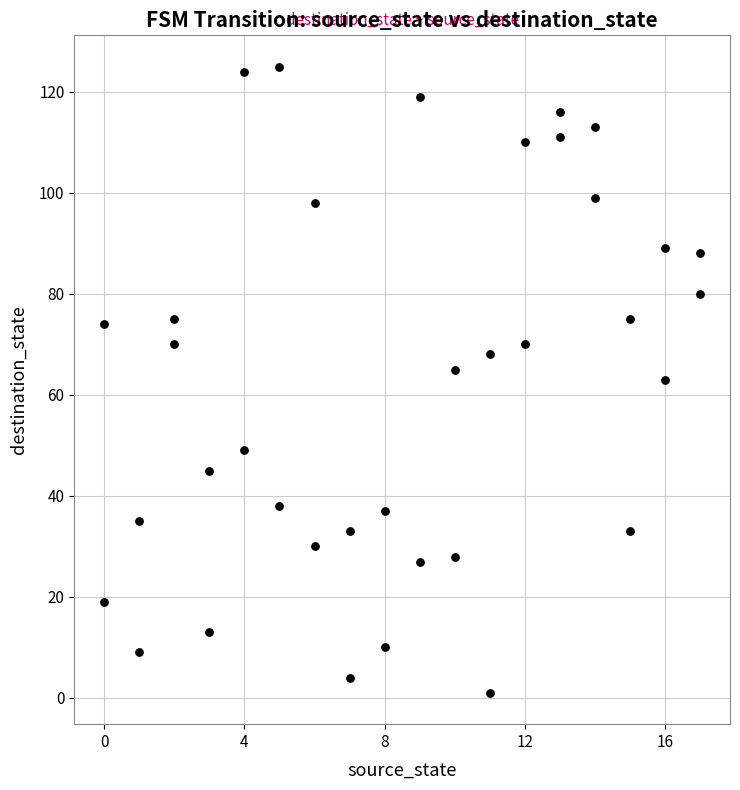

What is the range of Y values (max minus min)?

124